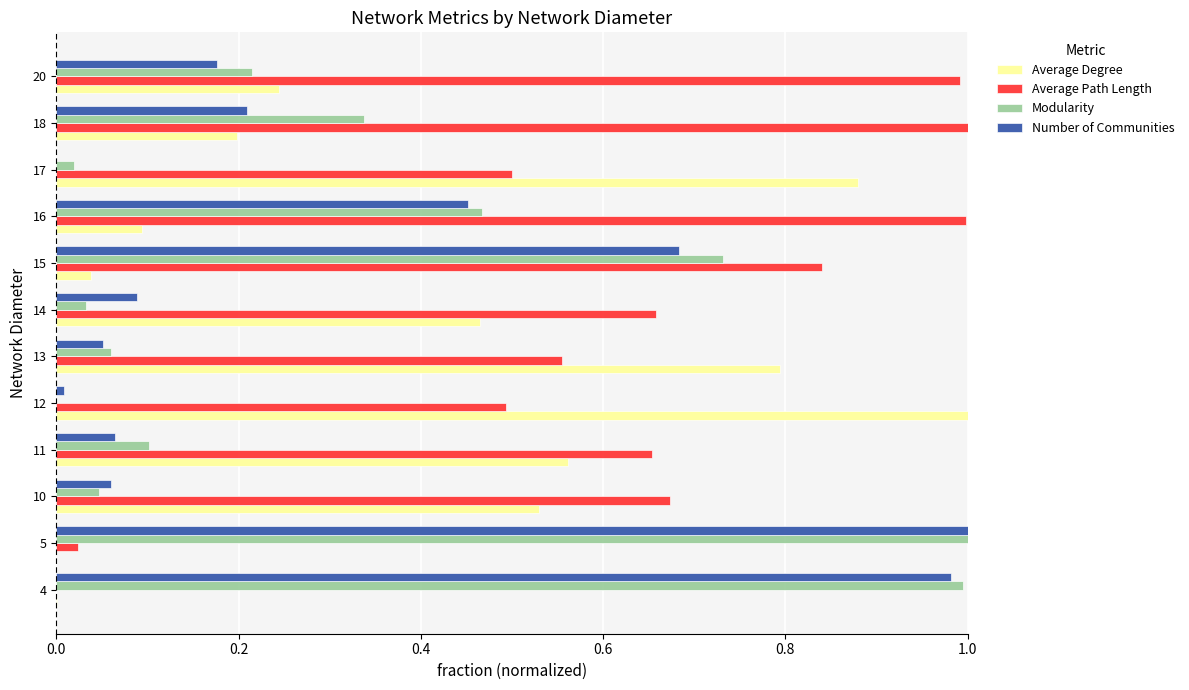

Is the value of Number of Communities at 5 greater than the value of Modularity at 10?

Yes